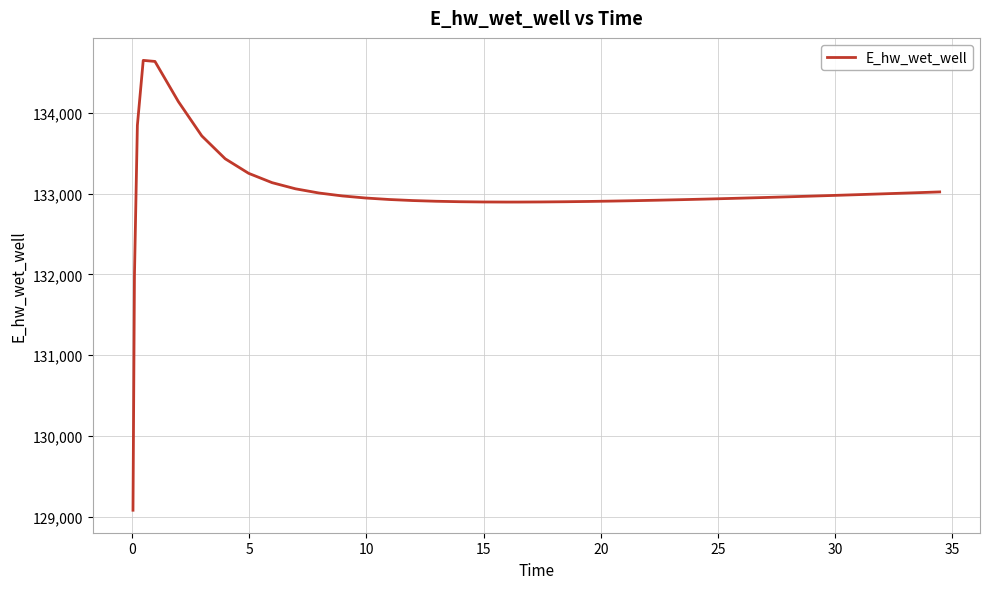

What is the minimum value shown in the chart?

129079.2